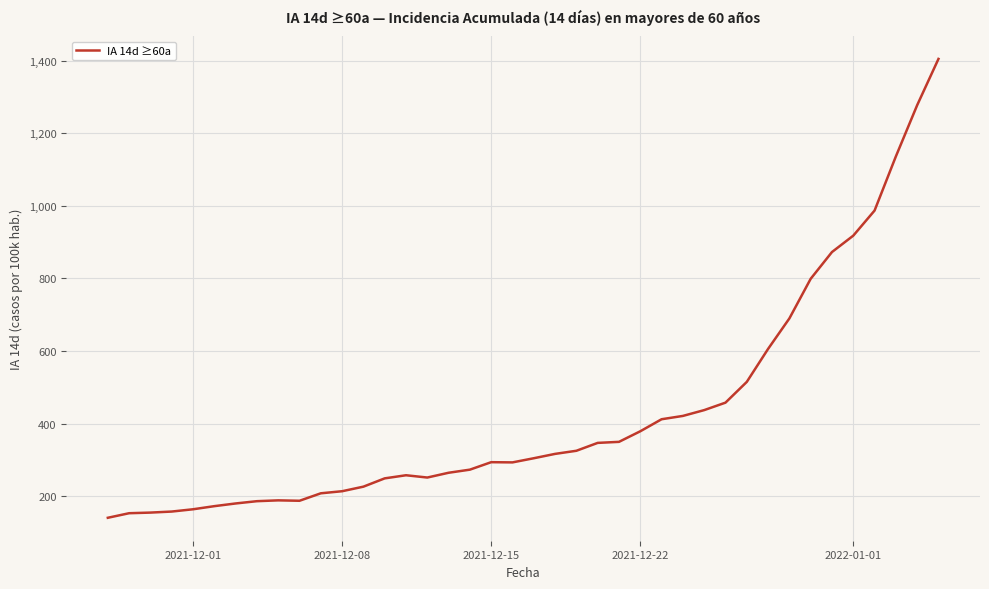

What is the minimum value shown in the chart?

141.1